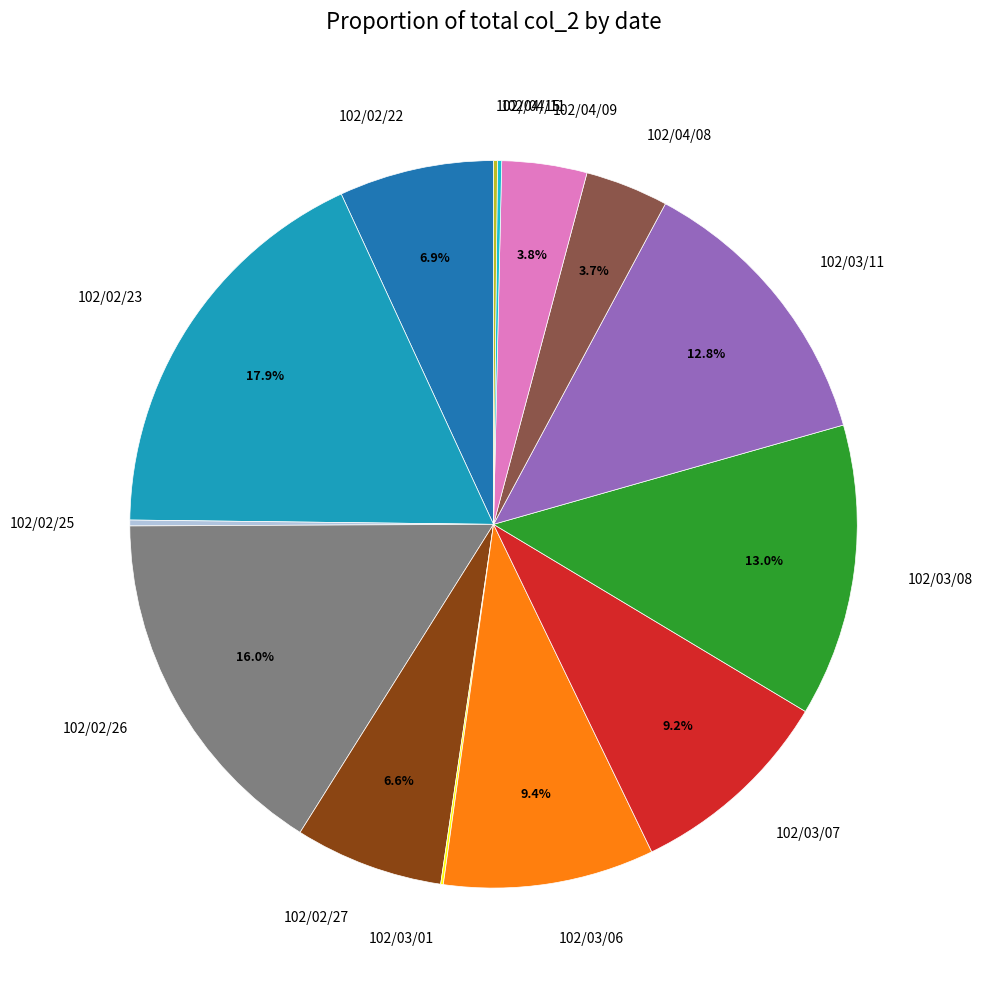

Which category has the biggest portion of the pie?

102/02/23